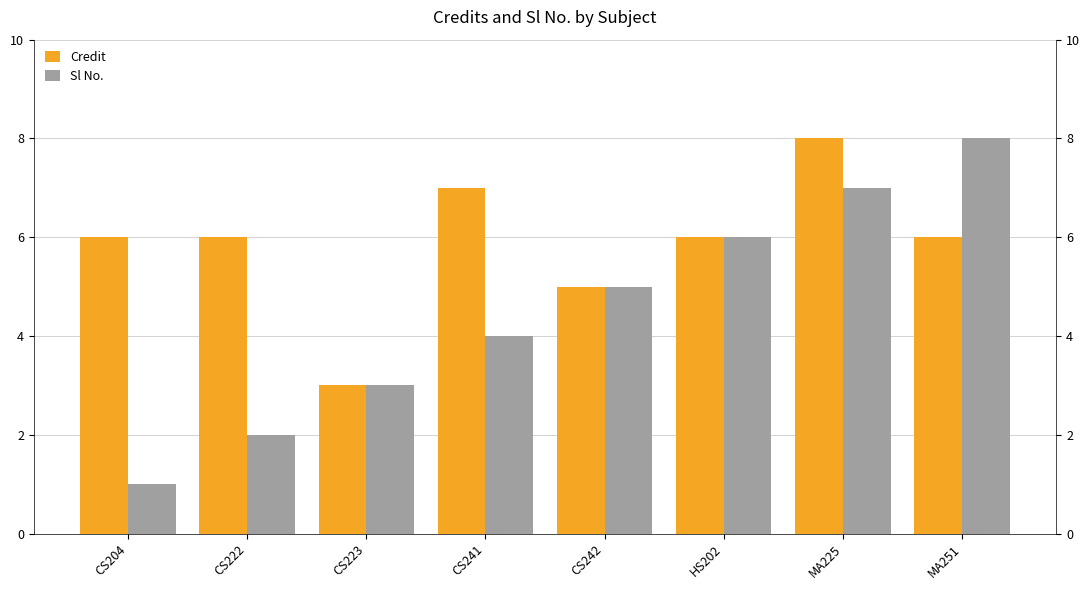

What is the difference between the Sl No. values at CS242 and HS202?

1